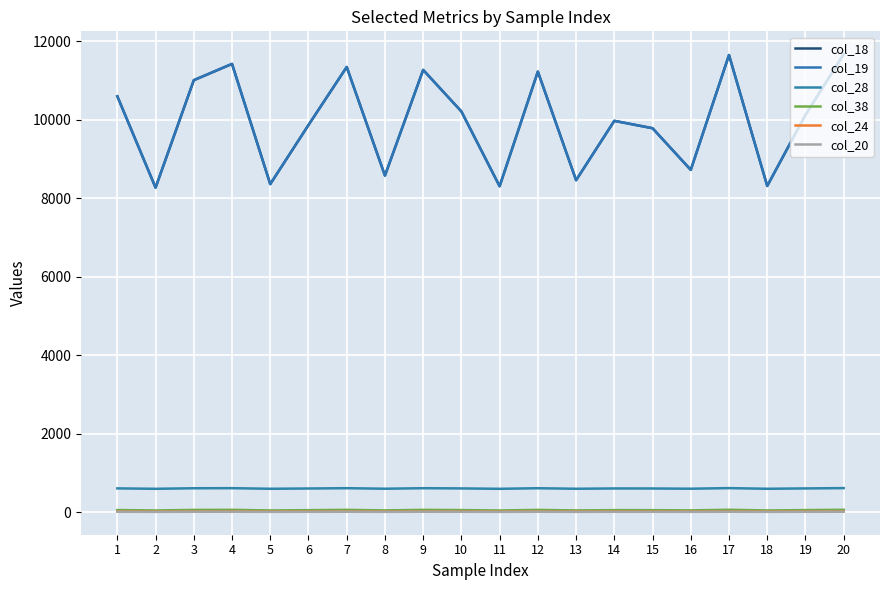

What is the greatest value displayed?

11666.6